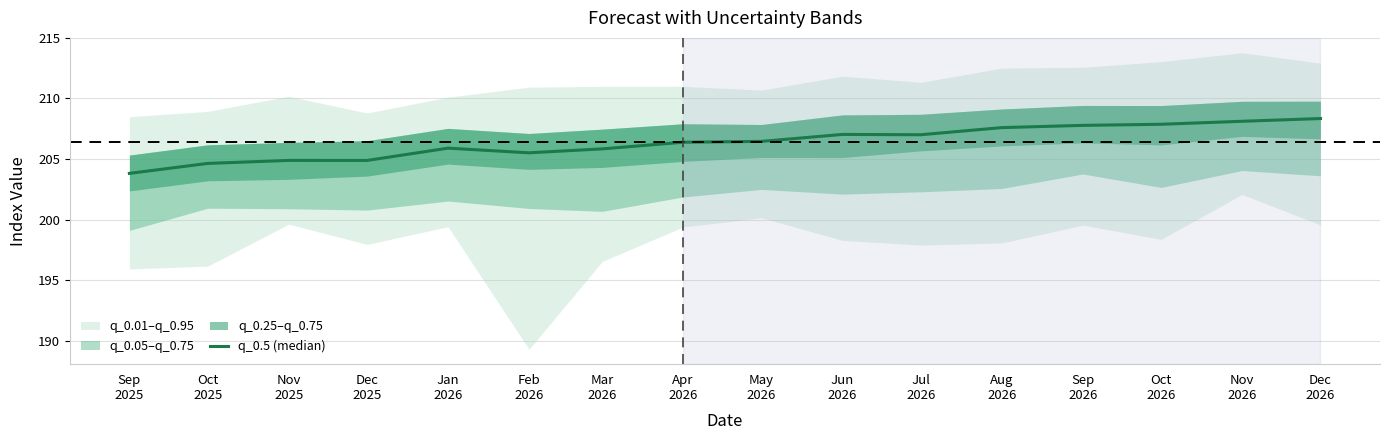

What is the label of the 3rd point from the right?

Oct
2026